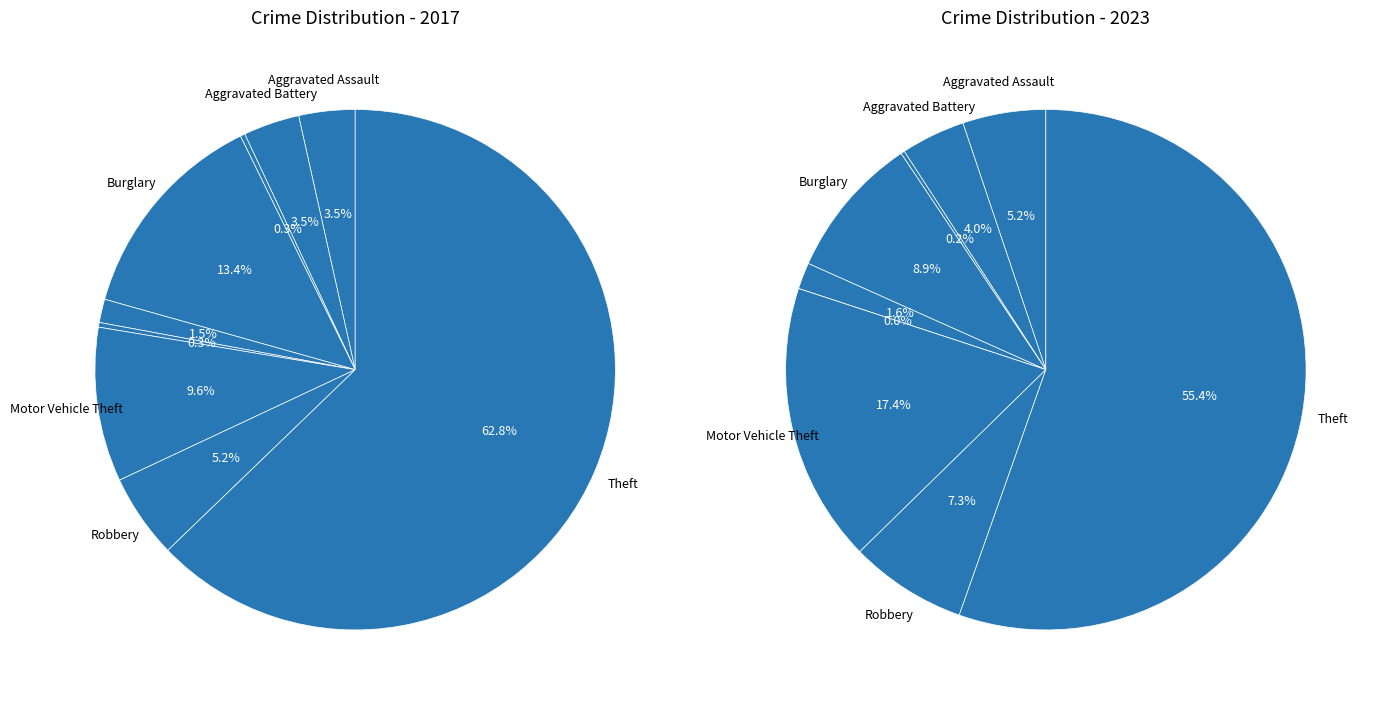

The values_2017 slice represents 1% of the pie. True or false?

False